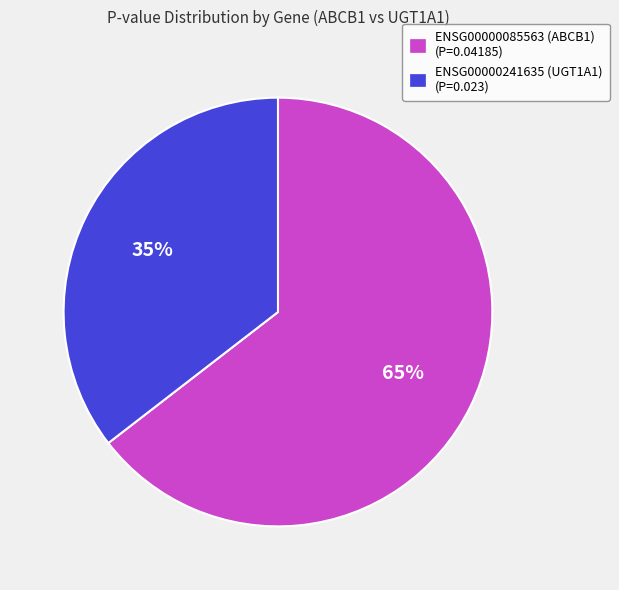

Rank the categories by value from highest to lowest.

ENSG00000085563 (ABCB1), ENSG00000241635 (UGT1A1)